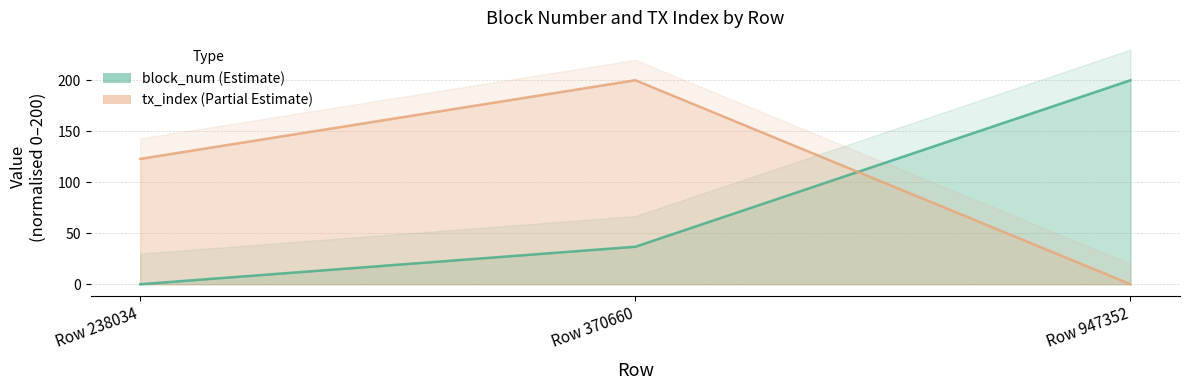

Does the chart display data point markers on the line(s)?

No